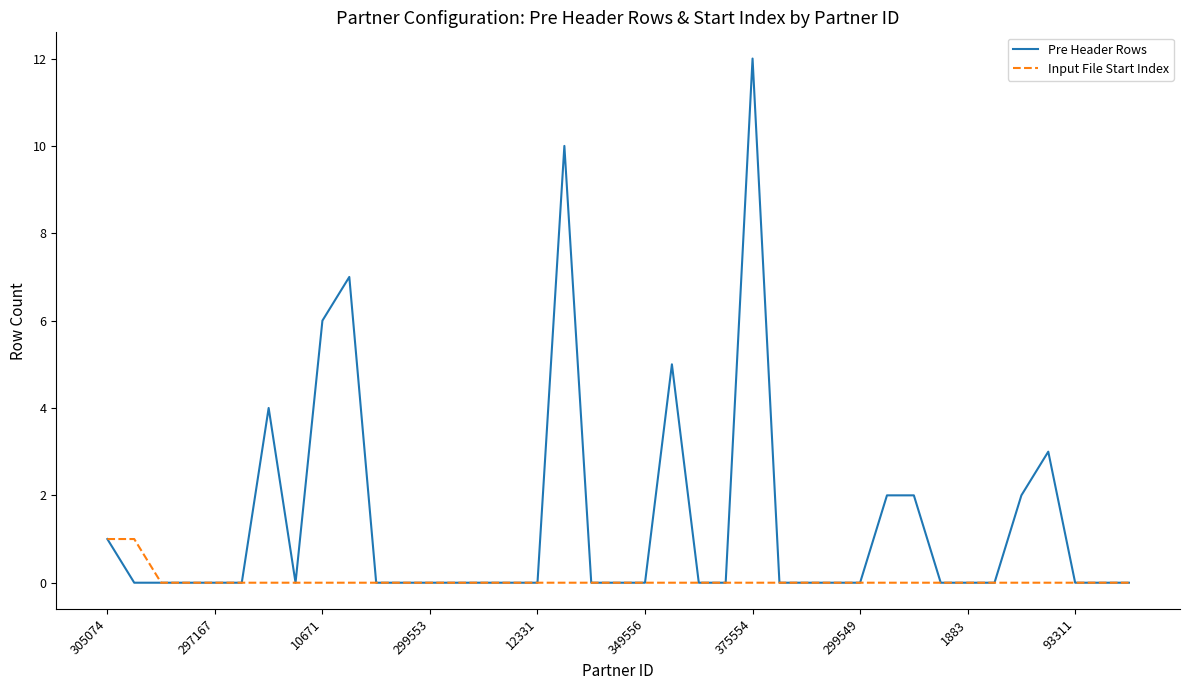

Reading left to right, transcribe all the data shown in this chart.

Pre Header Rows: 1	0	0	0	0	0	4	0	6	7	0	0	0	0	0	0	0	10	0	0	0	5	0	0	12	0	0	0	0	2	2	0	0	0	2	3	0	0	0
Input File Start Index: 1	1	0	0	0	0	0	0	0	0	0	0	0	0	0	0	0	0	0	0	0	0	0	0	0	0	0	0	0	0	0	0	0	0	0	0	0	0	0